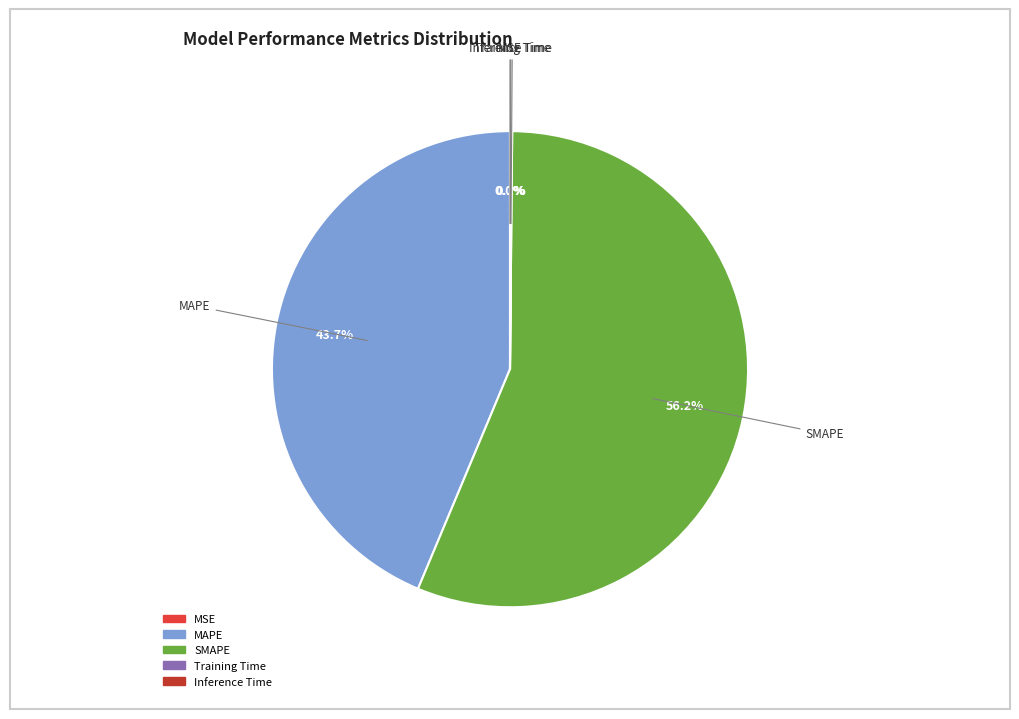

Which slice represents more than half of the pie?

SMAPE